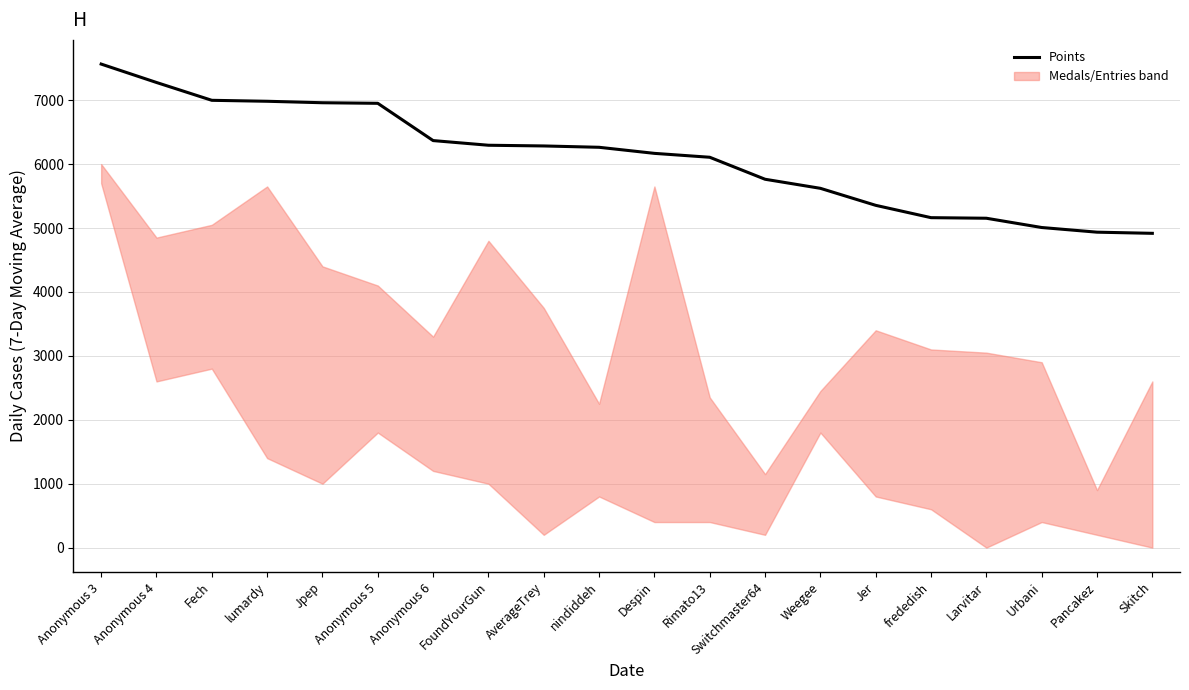

Where does the data first go above 6263?

Anonymous 3